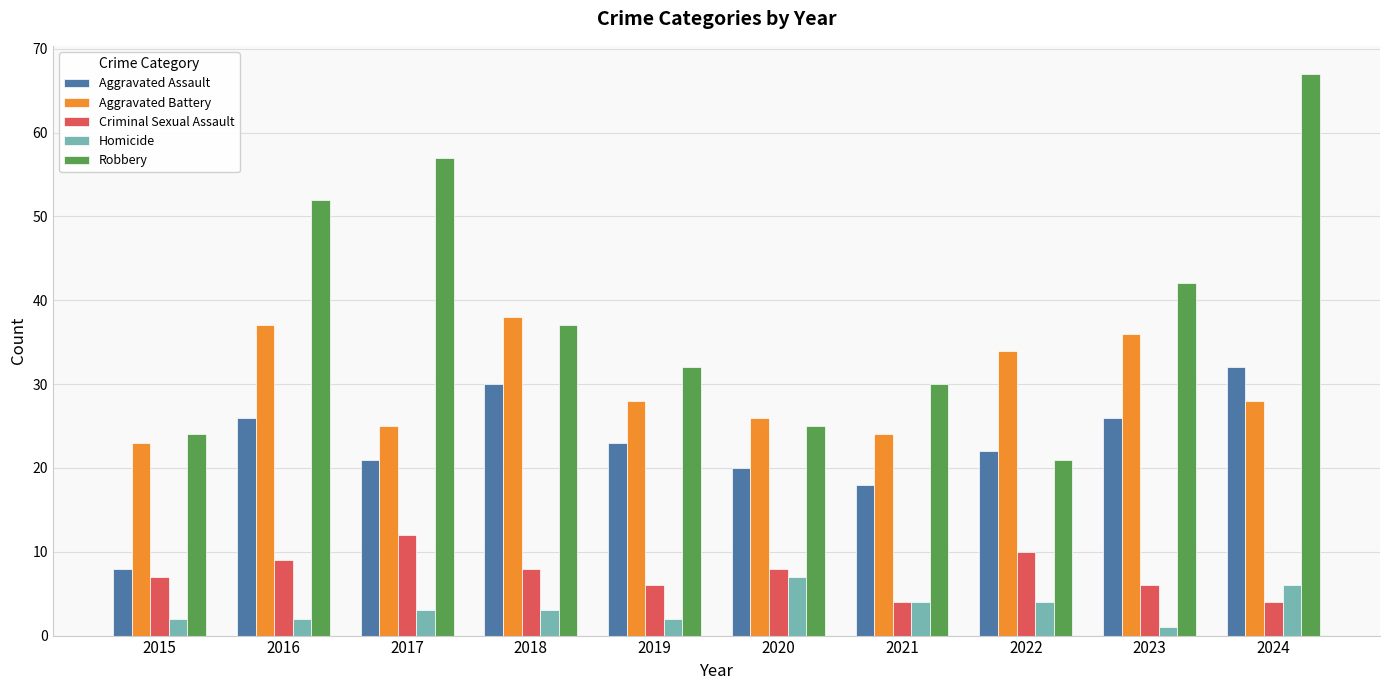

Which series has the largest range (max minus min)?

Robbery